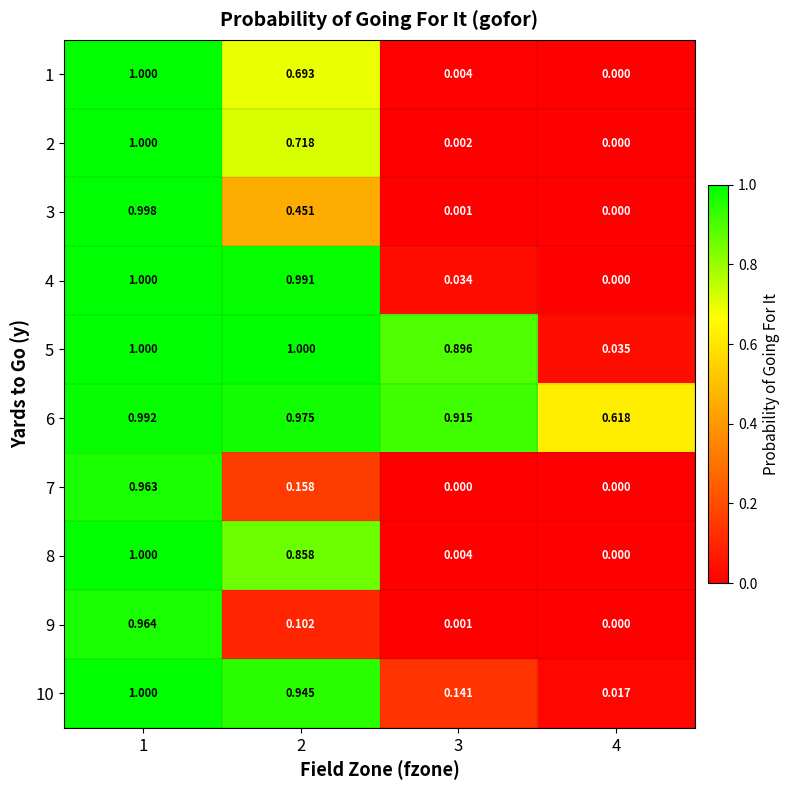

Is the value of 4 at 2 greater than the value of 9 at 3?

Yes